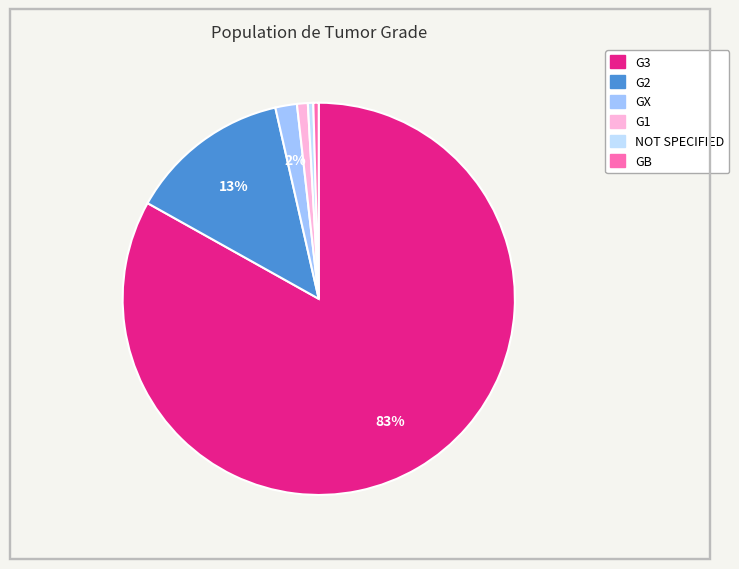

To the nearest percent, what is the combined percentage of GB and GX?

2%